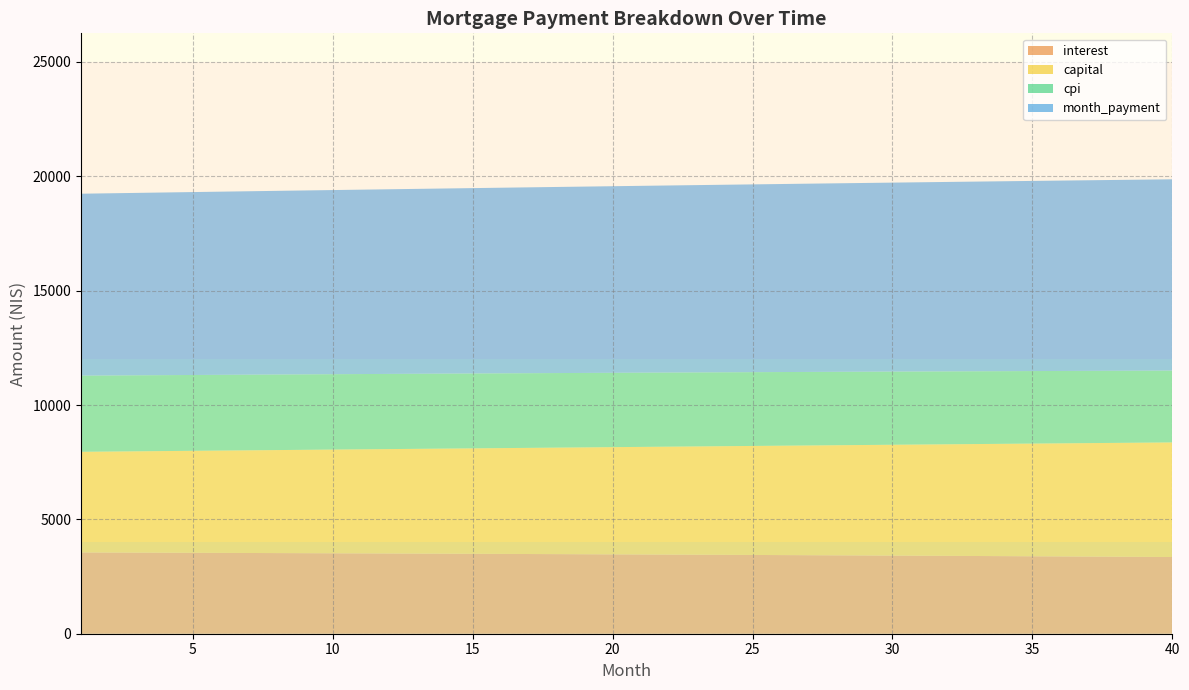

What is the total value across all series at 35?

19797.2